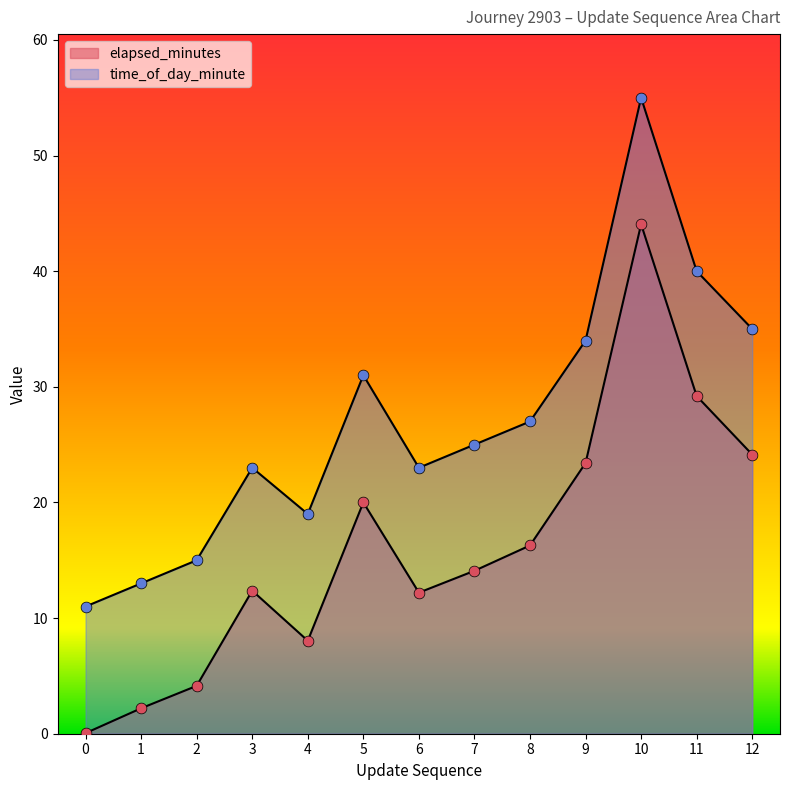

Which series reaches the maximum Y coordinate?

time_of_day_minute